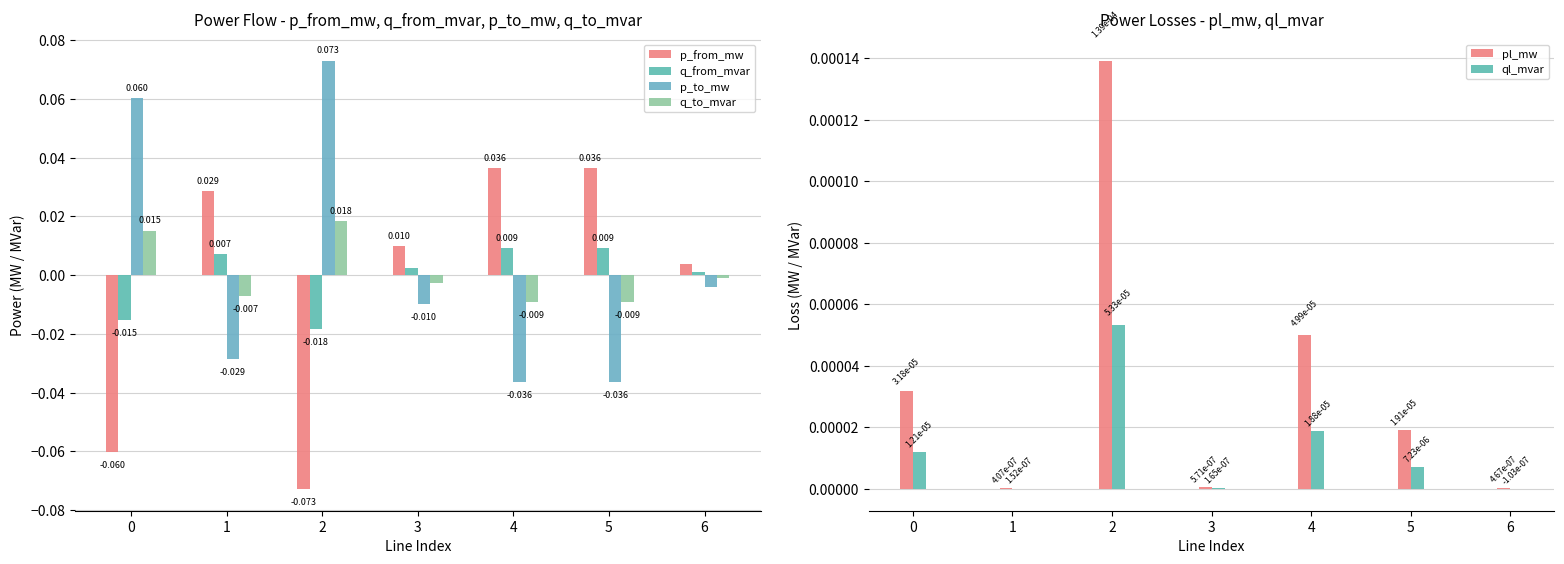

Between 4 and 5, which series saw the biggest shift?

p_from_mw